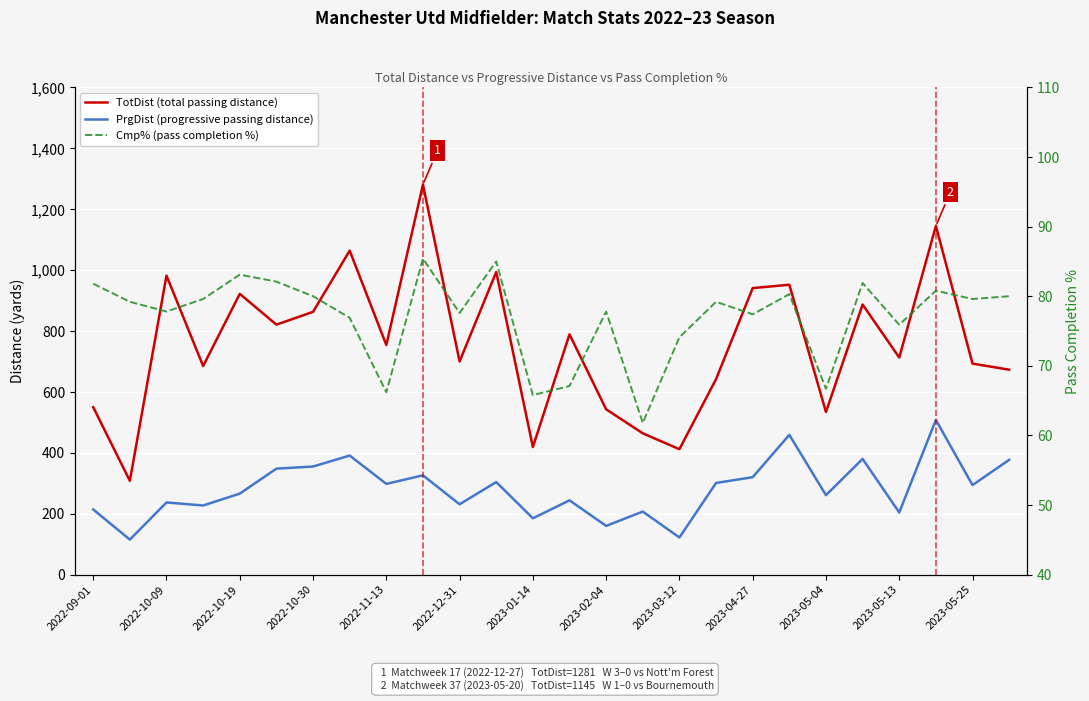

Which series has the largest total across all categories?

TotDist (total passing distance)